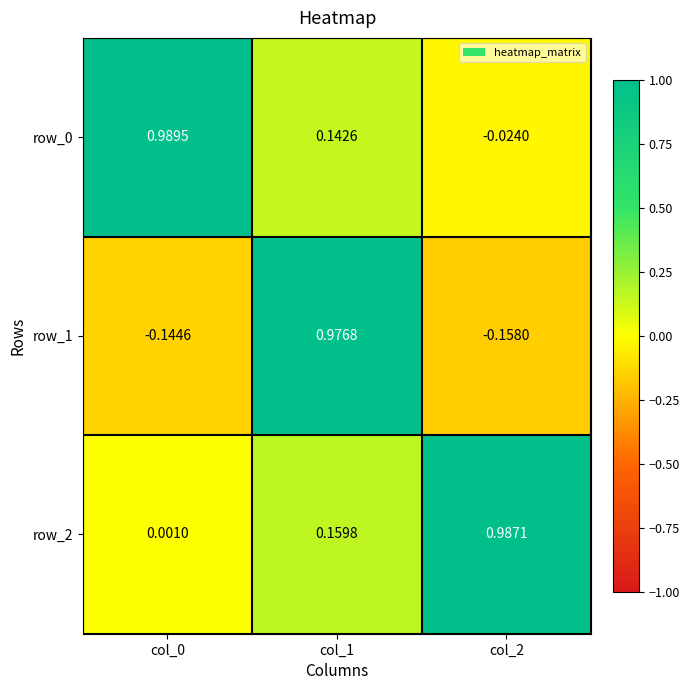

What is the sum of all row_0 values?

1.1